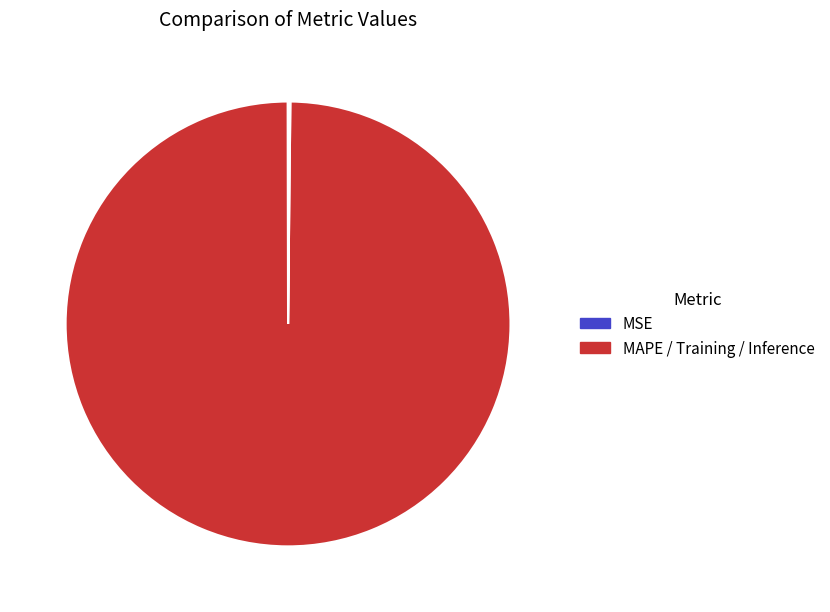

Is there any slice that represents more than half of the pie?

Yes